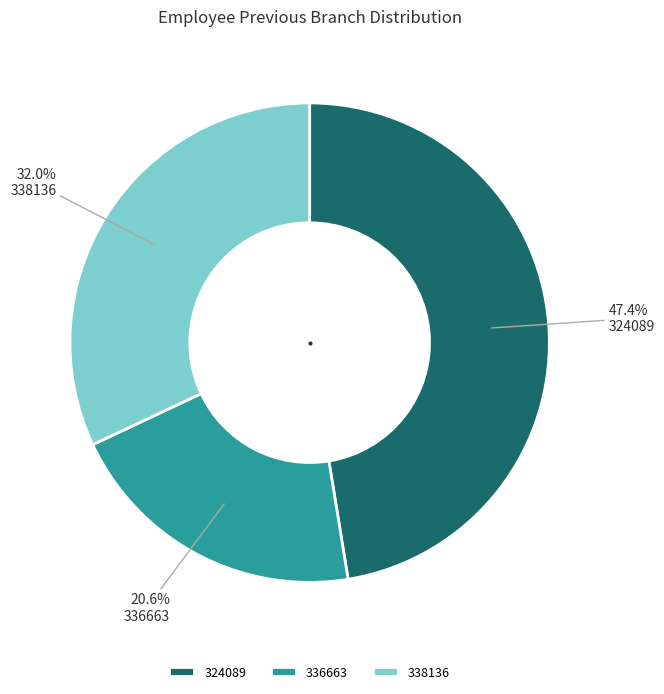

How many segments does this pie chart have?

3